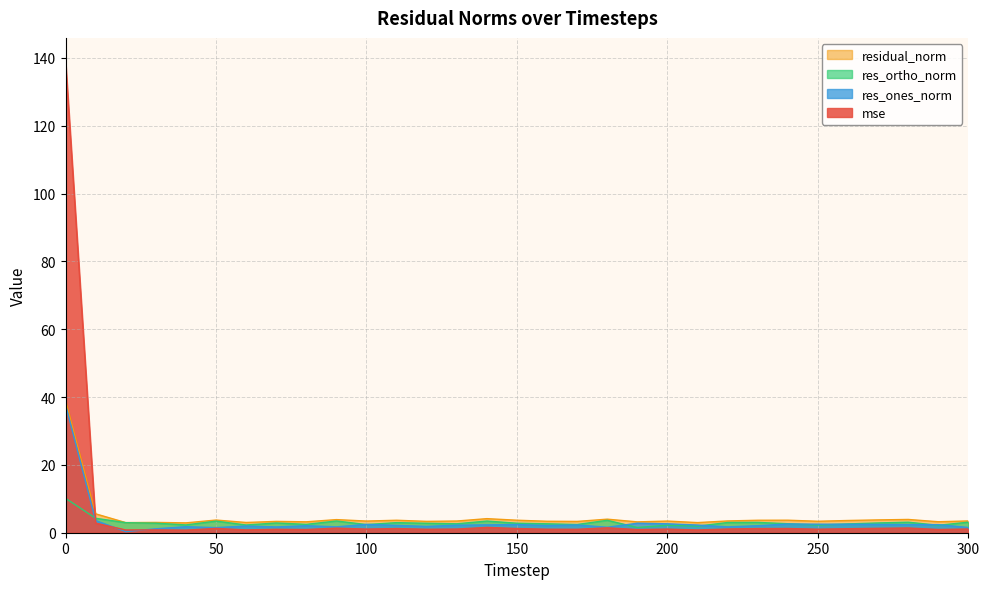

Reading right to left, extract all data points from this chart.

mse: 1.1	1.0	1.4	1.3	1.2	1.0	1.2	1.2	1.1	0.8	1.1	0.9	1.5	1.0	1.0	1.2	1.6	1.1	1.0	1.2	1.1	1.4	0.9	1.0	0.8	1.3	0.8	0.8	0.8	2.8	139.0
res_ones_norm: 1.5	2.4	2.4	2.4	2.5	2.5	2.6	2.1	1.7	2.3	2.6	2.8	1.6	2.3	2.1	2.4	2.3	2.2	1.9	2.2	2.5	1.7	2.1	1.7	2.0	1.5	1.8	1.2	0.3	3.6	37.8
res_ortho_norm: 3.1	2.2	3.1	2.9	2.6	2.2	2.7	3.0	3.0	1.9	2.2	1.5	3.7	2.4	2.6	2.8	3.4	2.6	2.8	3.0	2.4	3.5	2.5	2.9	2.3	3.4	2.3	2.8	3.0	4.3	10.2
residual_norm: 3.5	3.2	3.9	3.8	3.6	3.4	3.7	3.7	3.5	3.0	3.4	3.2	4.0	3.3	3.4	3.7	4.2	3.4	3.3	3.7	3.4	3.9	3.2	3.3	3.0	3.7	2.9	3.0	3.0	5.6	39.1